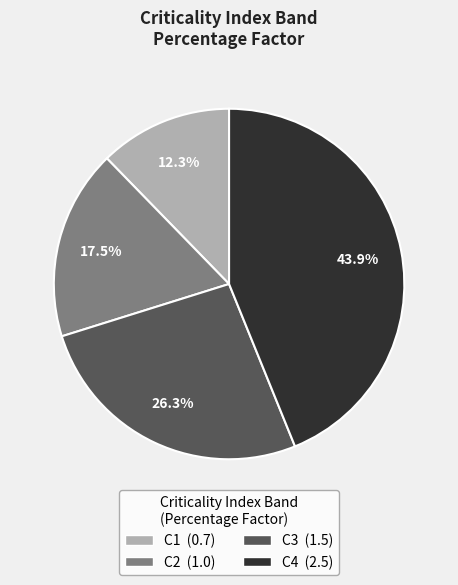

Is the sum of C1 and C4 greater than half?

Yes